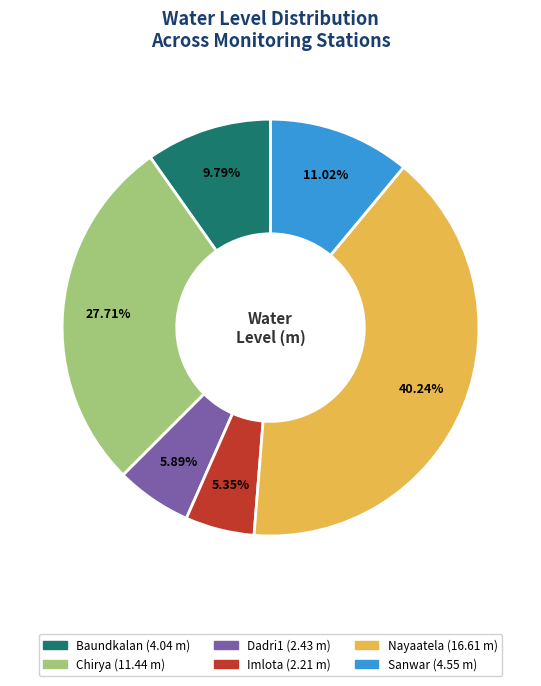

Does Nayaatela account for over 50% of the chart?

No